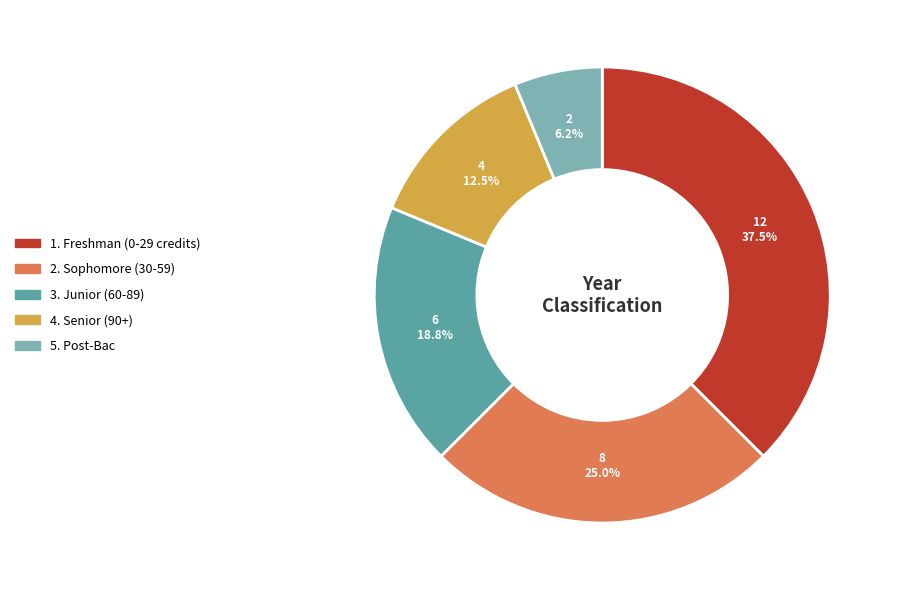

Count the number of slices in the pie.

5